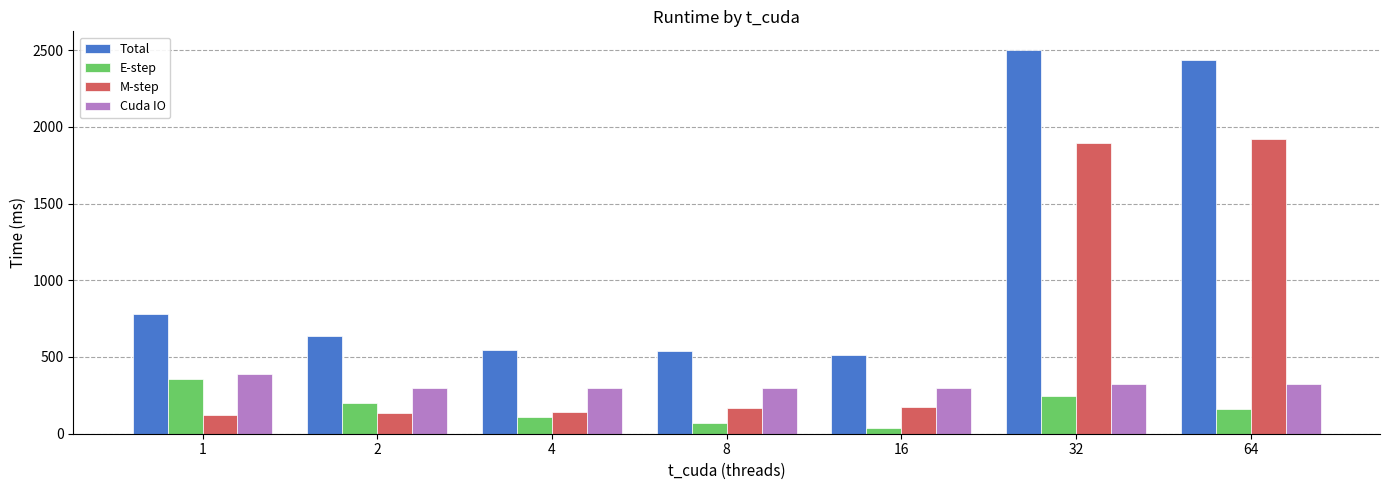

What are all the series names shown in the legend?

Total, E-step, M-step, Cuda IO